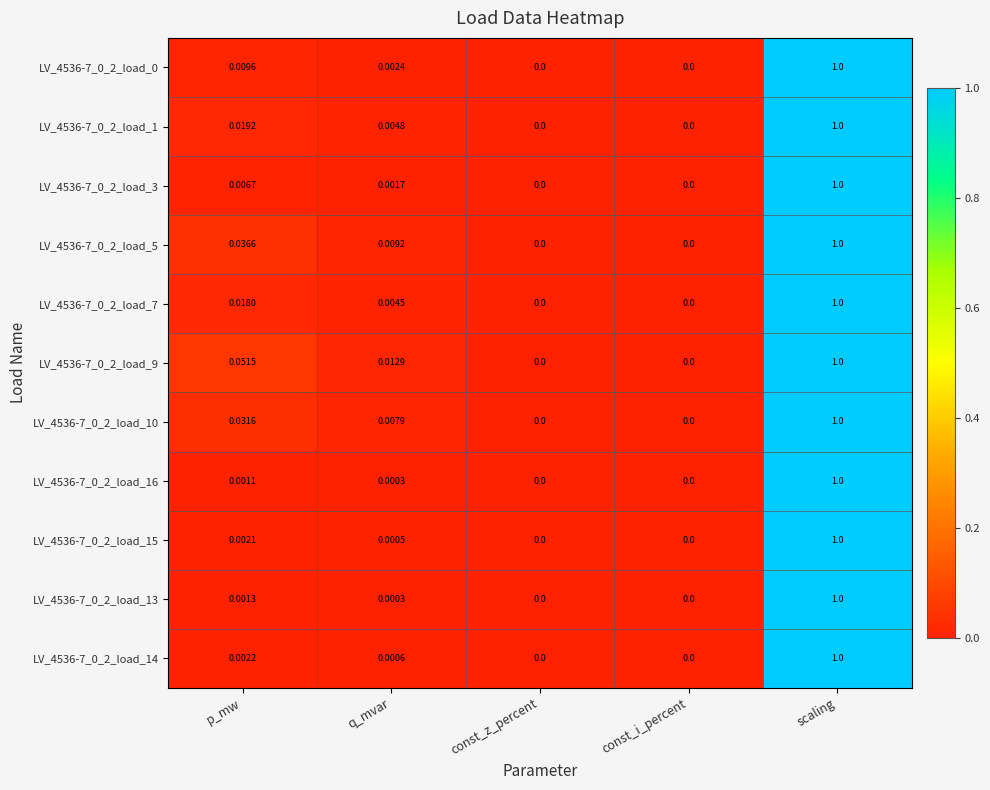

At which label does LV_4536-7_0_2_load_10 reach its peak?

scaling